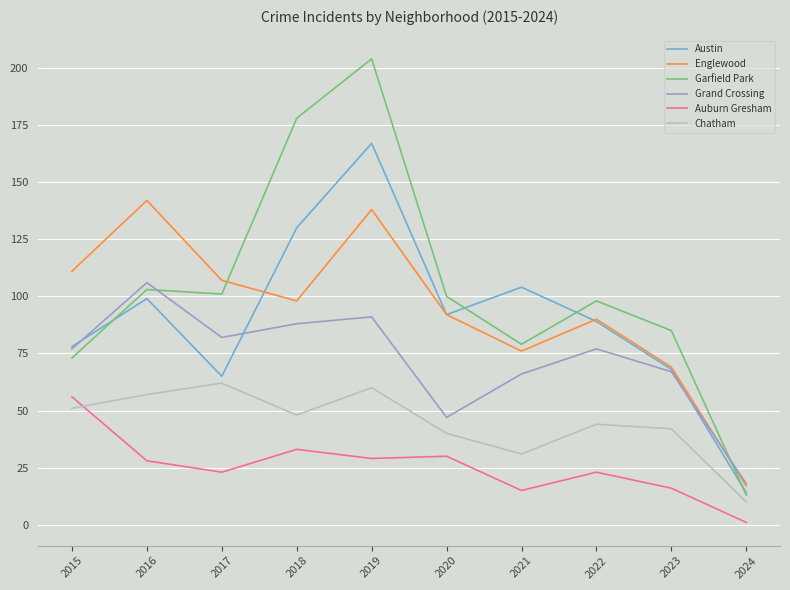

Between which two adjacent categories do Grand Crossing and Garfield Park first intersect?

2016 and 2017